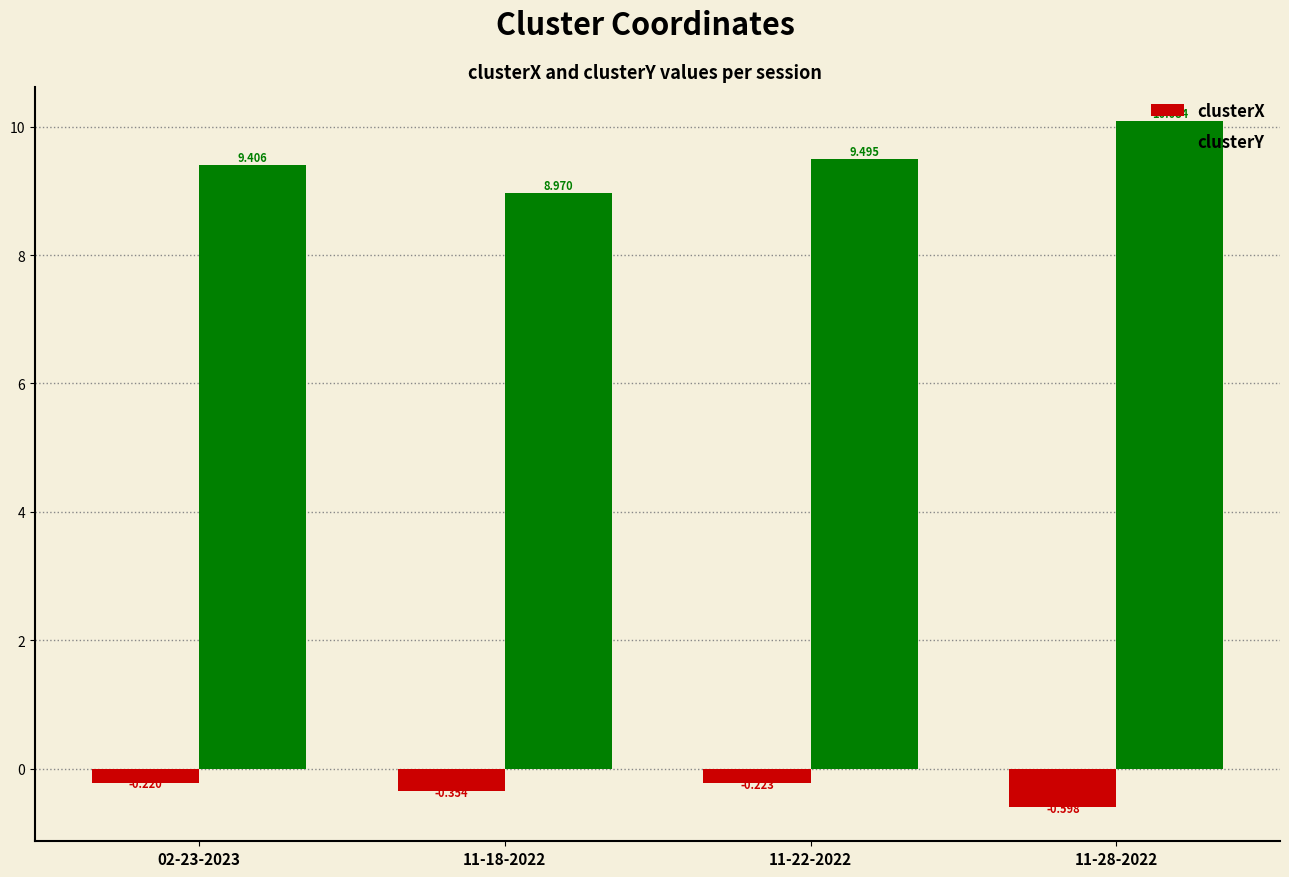

What are all the series names shown in the legend?

clusterX, clusterY